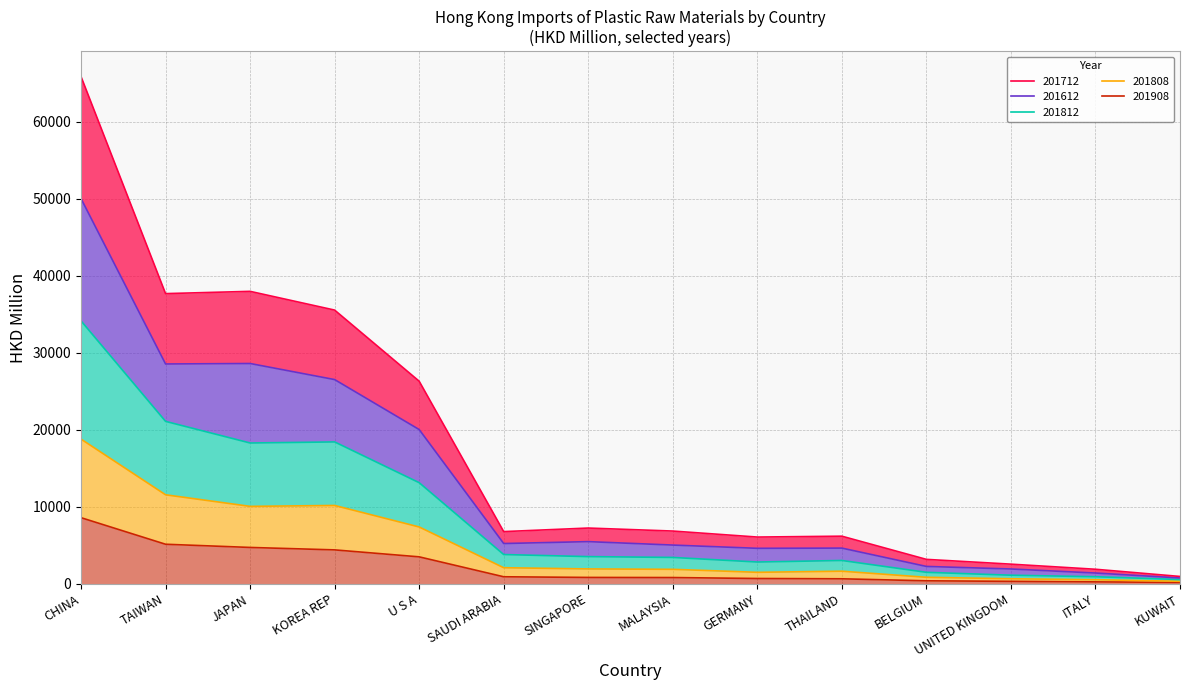

At how many categories does at least one series exceed 56160?

1